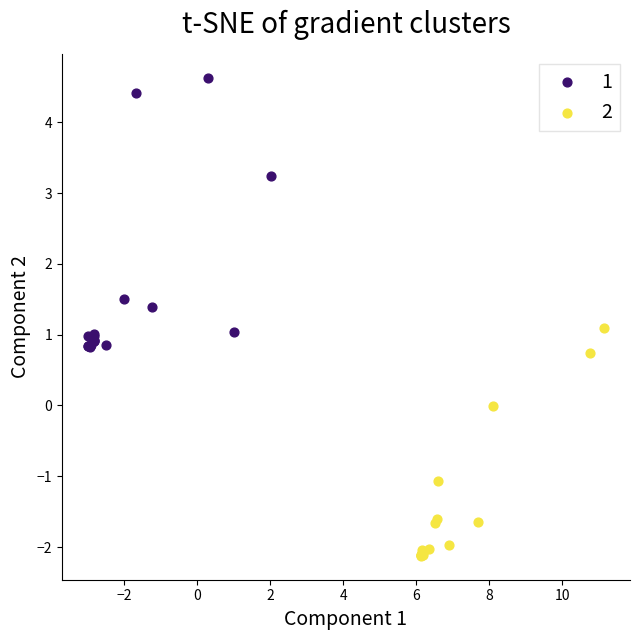

What are all the series names shown in the legend?

1, 2